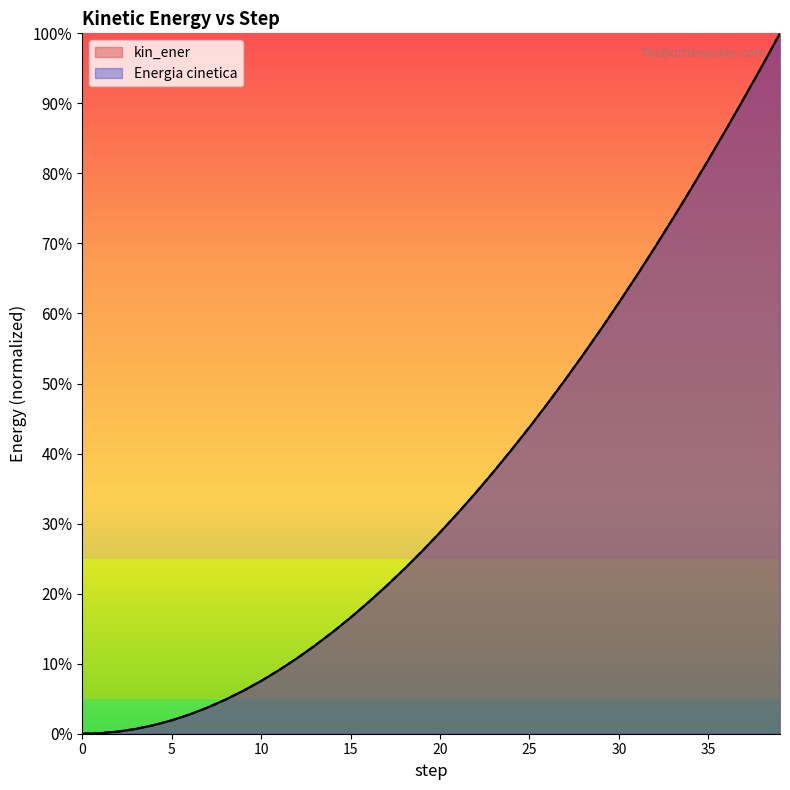

At 35, list the series in order from smallest to largest.

kin_ener, Energia cinetica